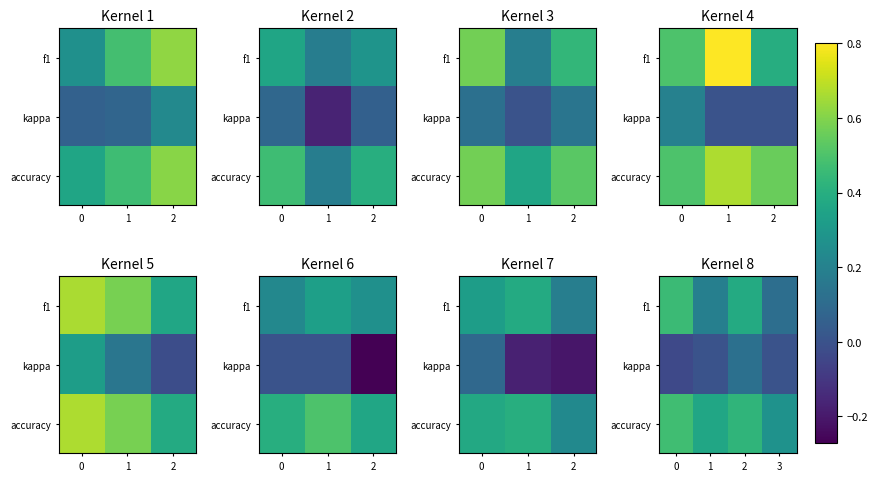

List the series in order of their overall mean, highest first.

accuracy, f1, kappa